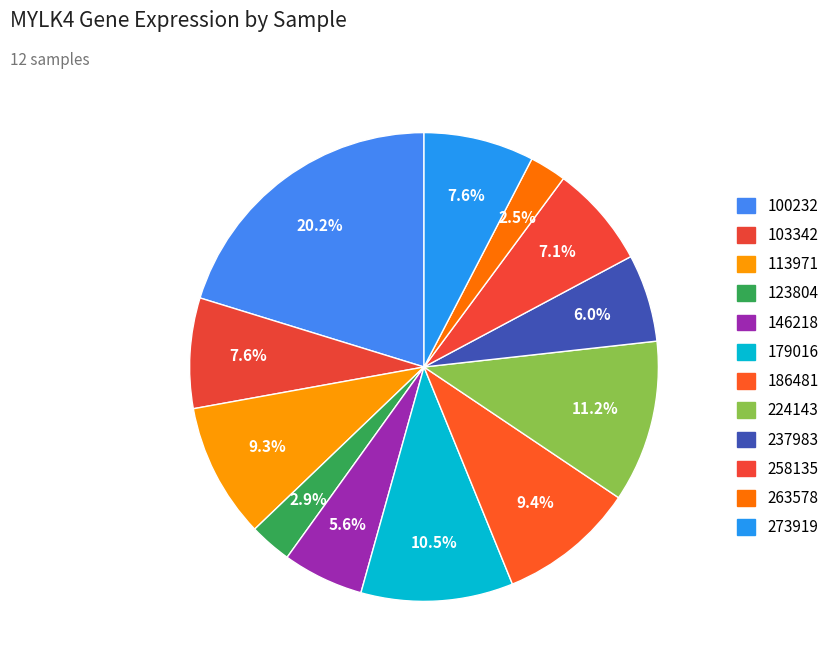

Is 146218 the majority of the pie?

No